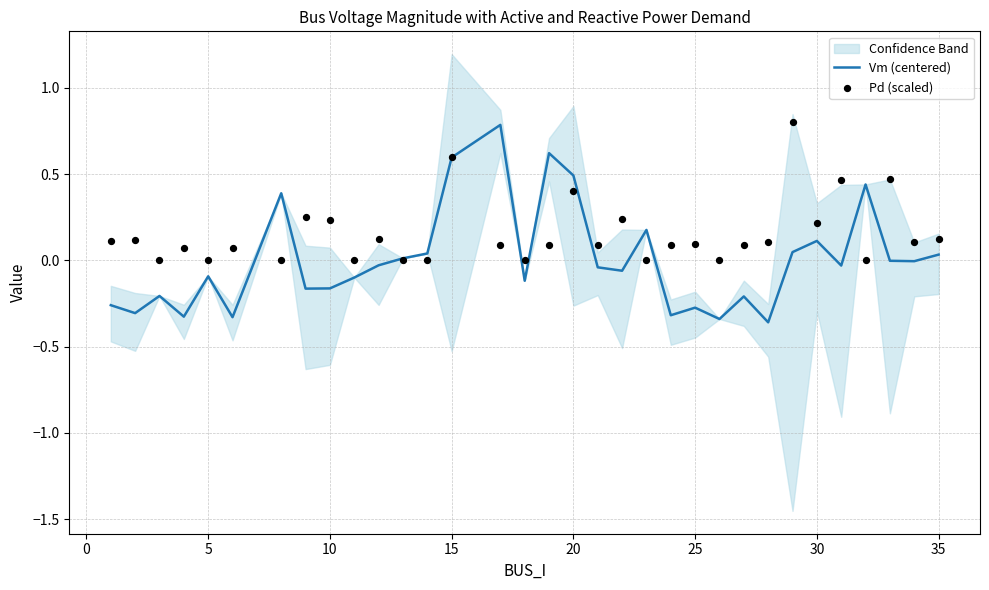

At how many categories does at least one series exceed 0?

28